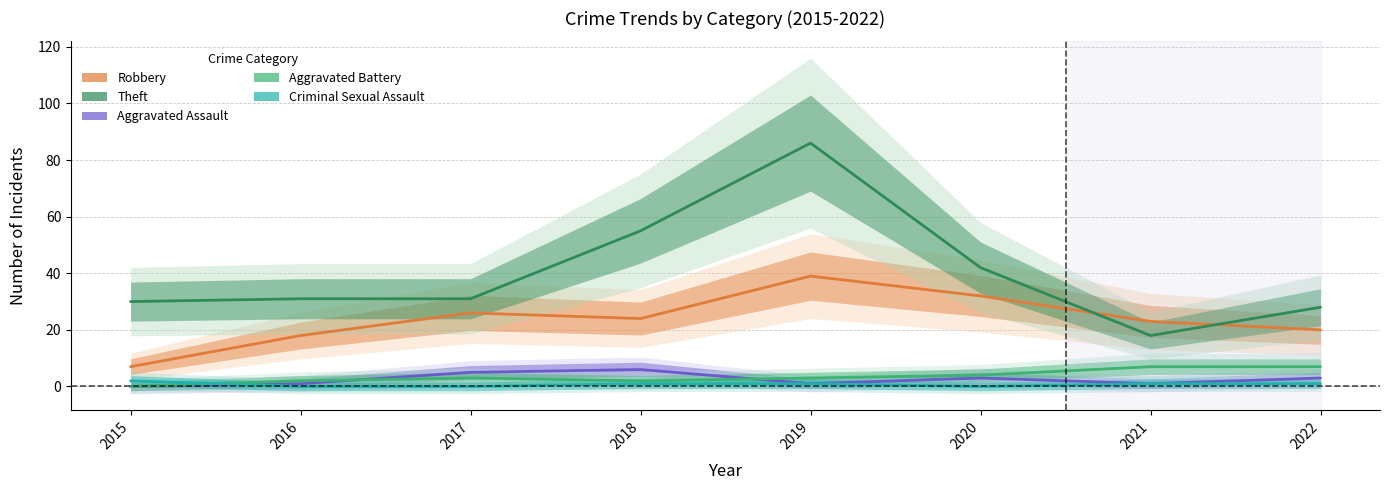

Where is Aggravated Battery nearest to the value 3?

2017